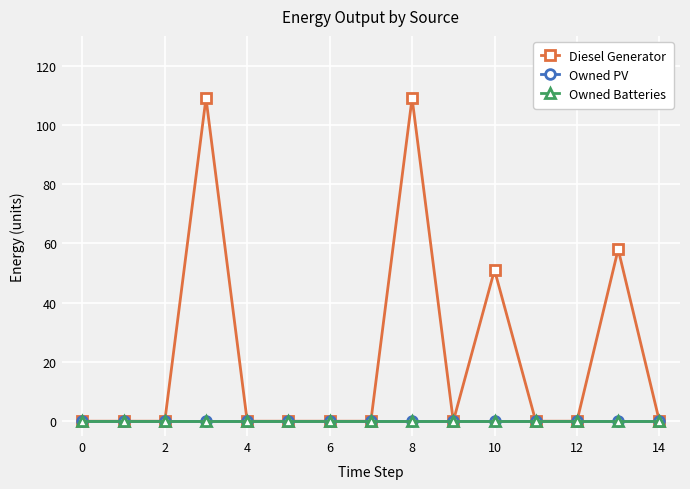

True or false: Owned Batteries and Diesel Generator cross at least once.

False